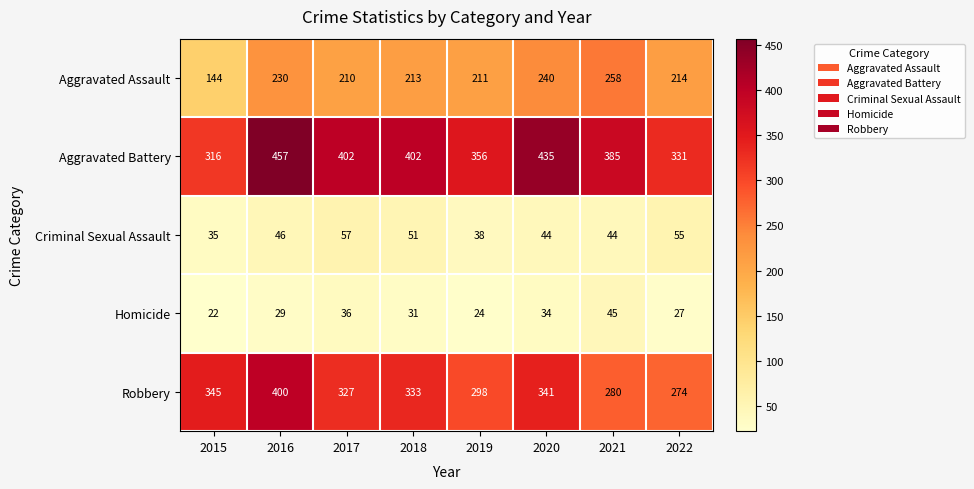

What is the maximum value shown in the chart?

457